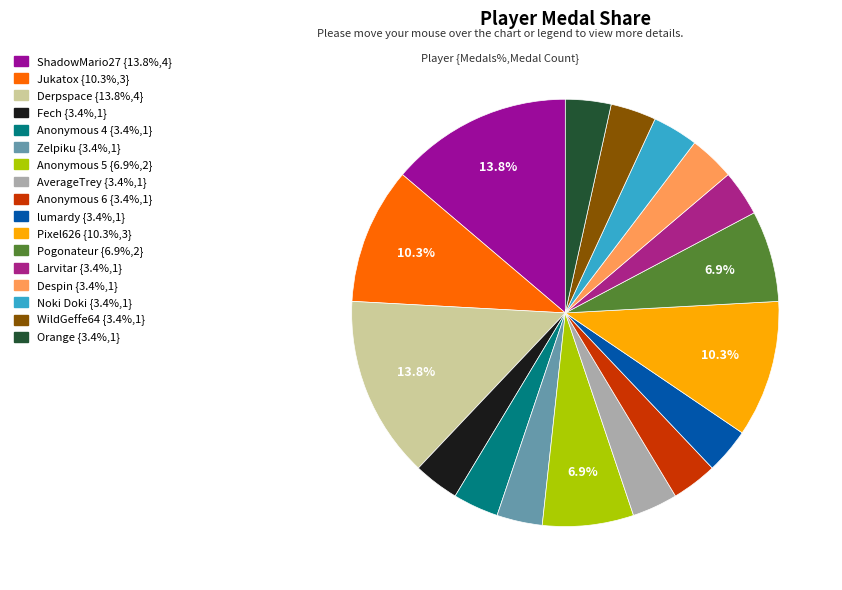

The Jukatox slice represents 17% of the pie. True or false?

False